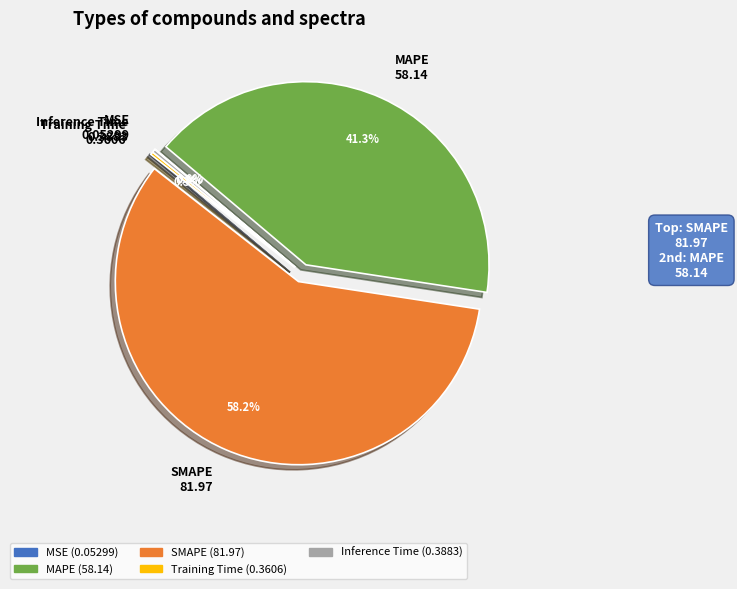

What percentage is NOT represented by MAPE 58.14?

58.7%